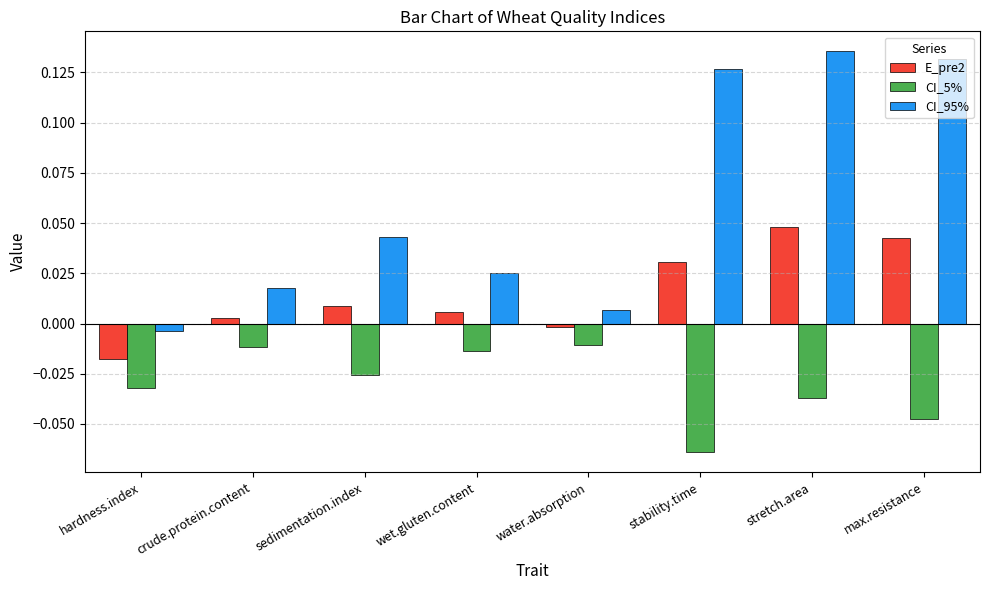

The CI_5% series shows -0.0 at max.resistance. True or false?

True